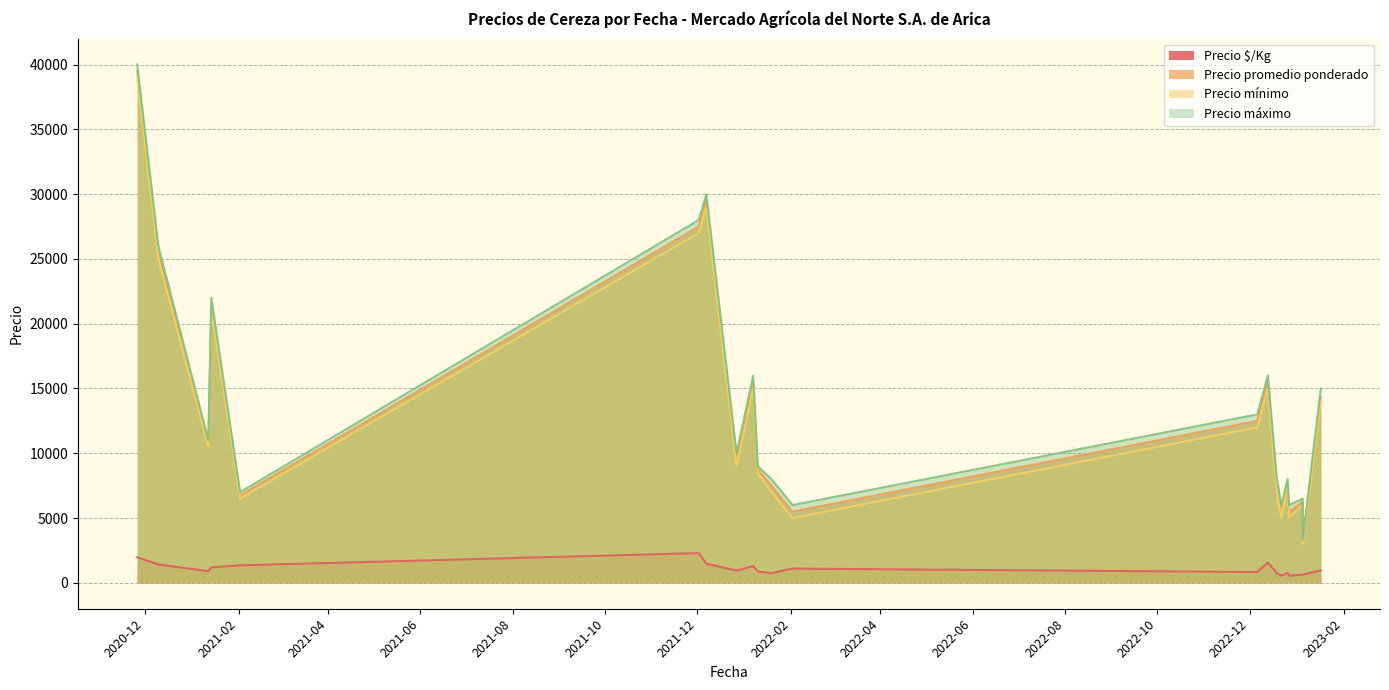

Is it true that Precio máximo equals 6000 at 2022-12-22?

True